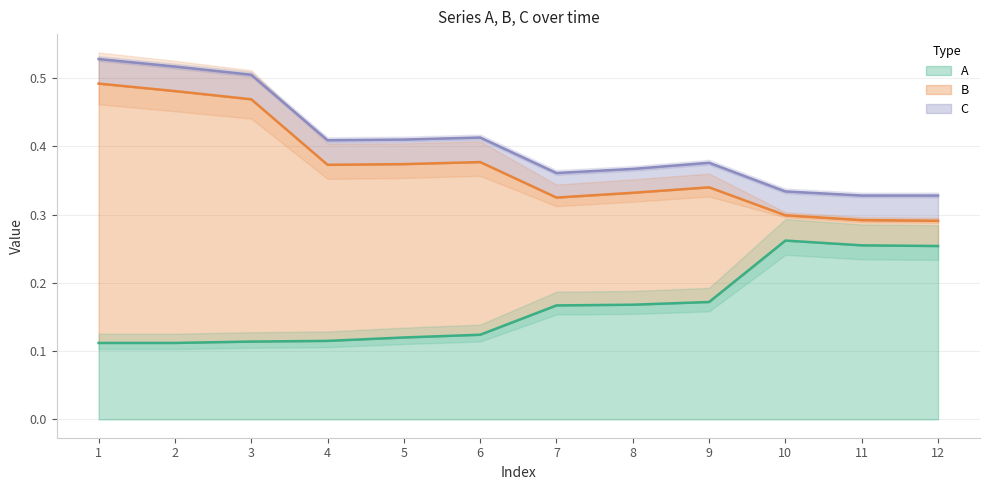

True or false: C and B cross at least once.

False